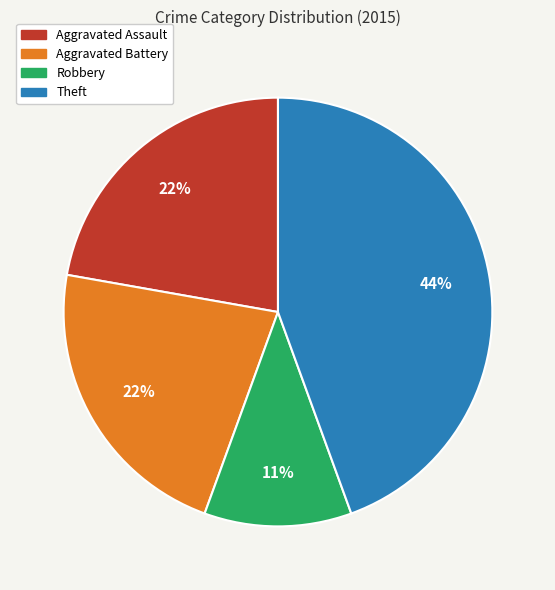

To the nearest percent, what is the combined percentage of Aggravated Battery and Theft?

67%